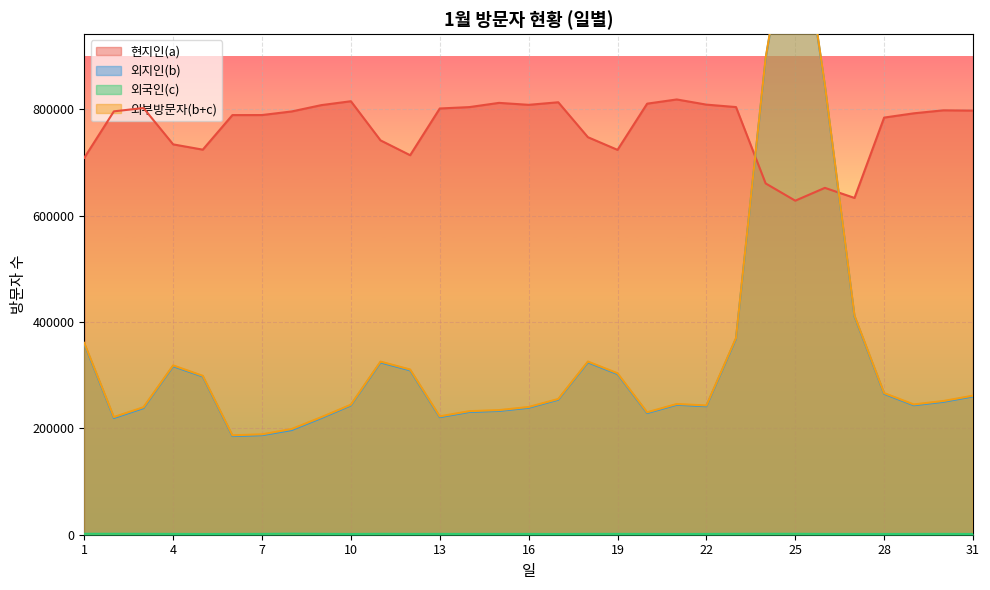

At which category is the sum across all series the highest?

25